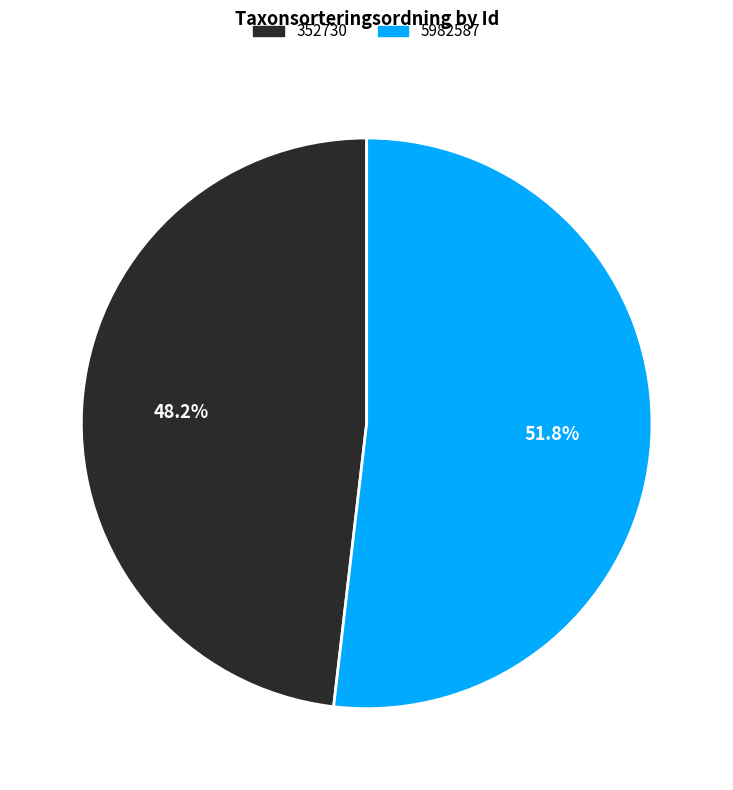

The 352730 slice represents 38% of the pie. True or false?

False